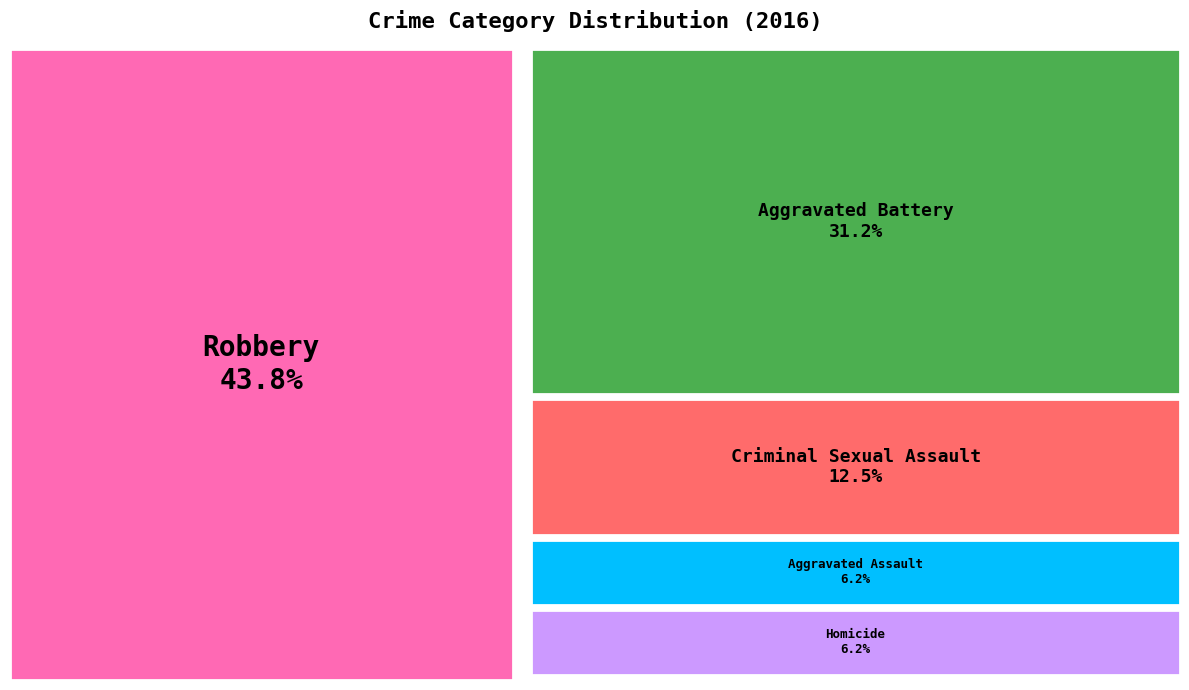

To the nearest percent, what portion does Homicide represent?

6%